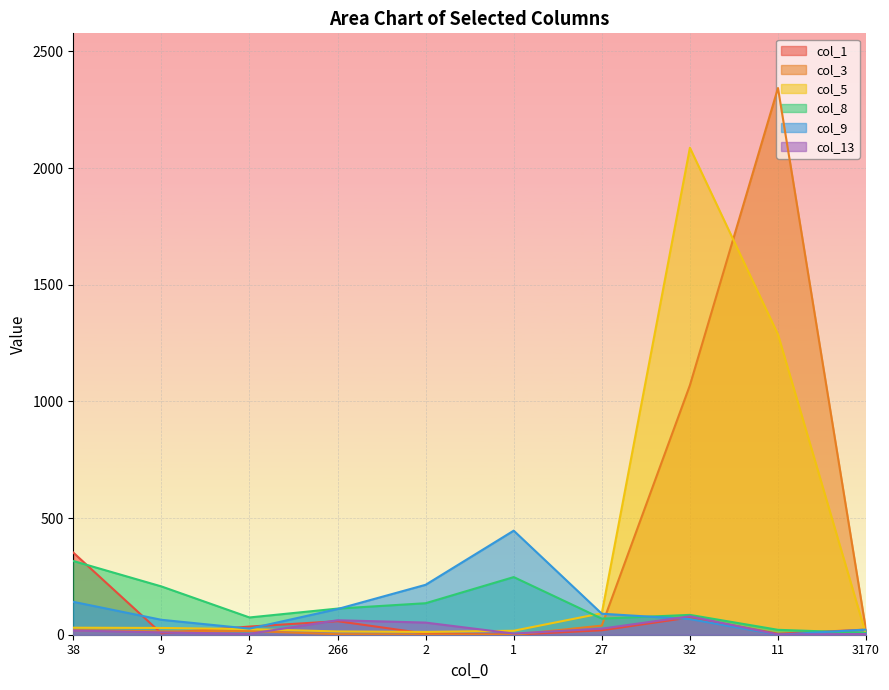

Between 266 and 38, which is larger?

38